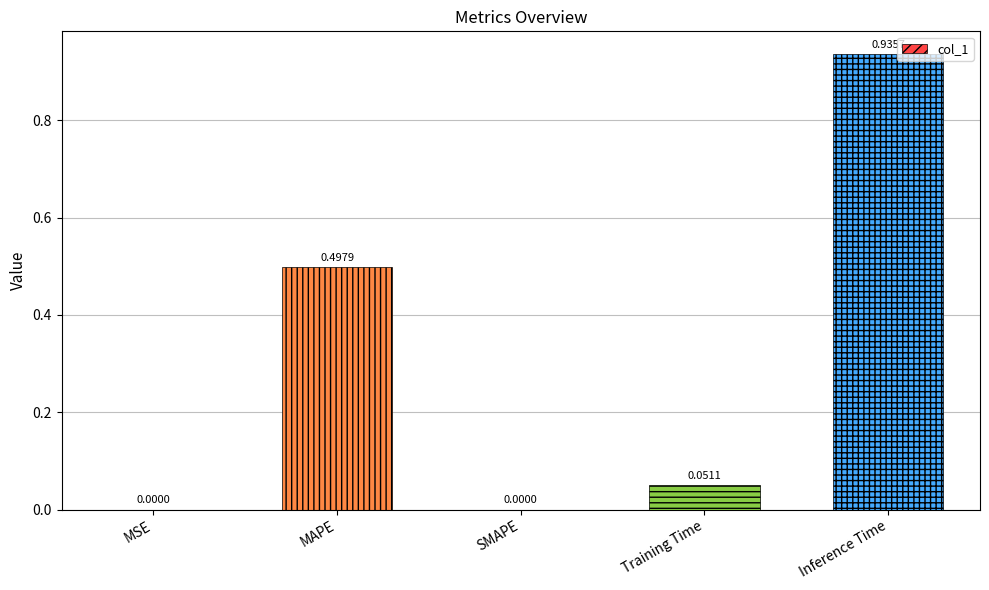

Is it true that the value at Inference Time is 1.5?

False